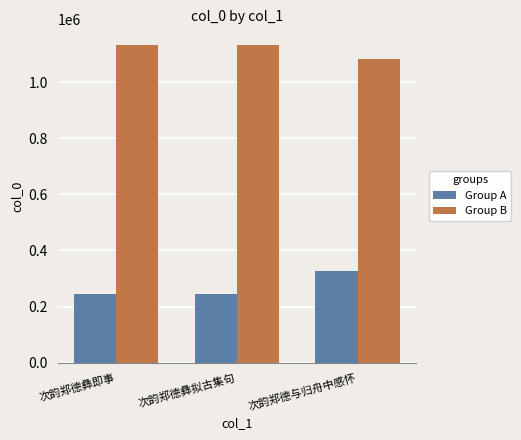

What is the spread (max minus min) of values at 次韵郑德彝拟古集句?

889345